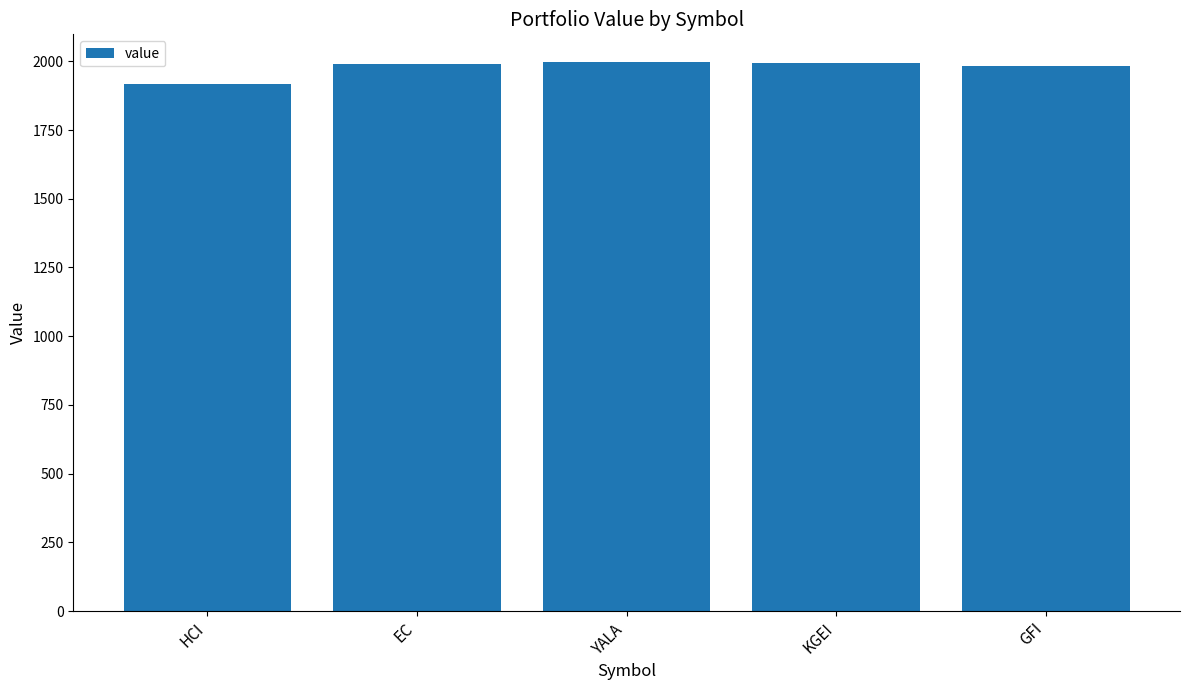

What is the minimum value shown in the chart?

1918.4